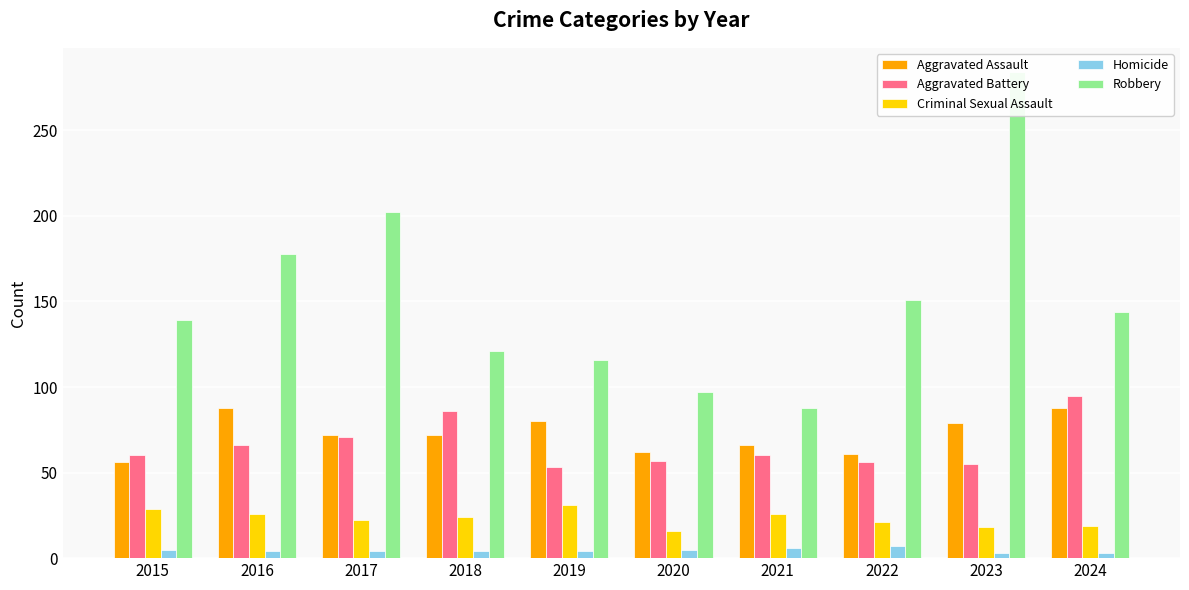

Which category has the lowest value across all series?

2023